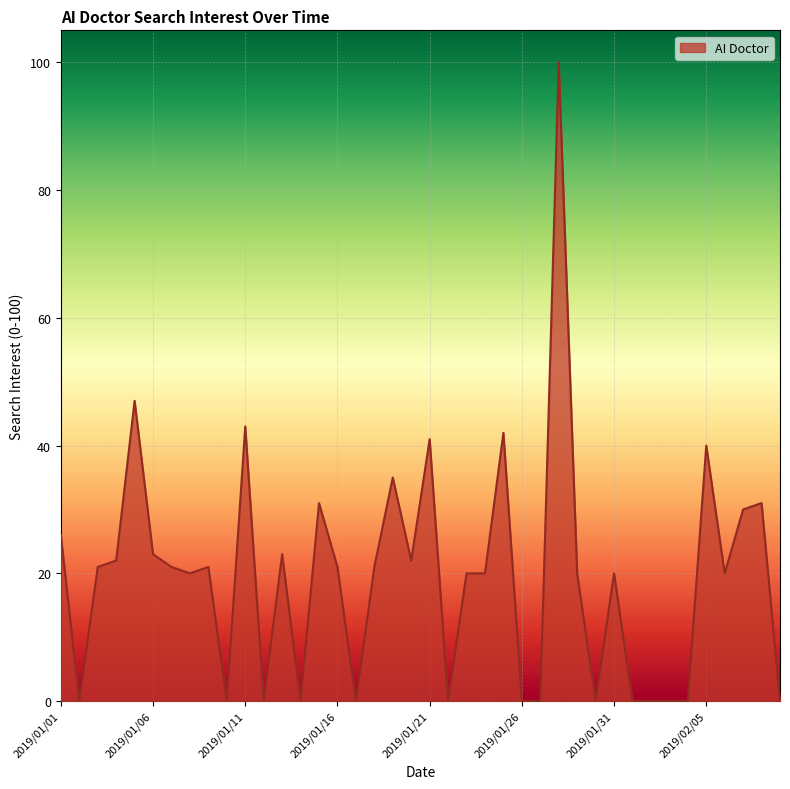

What is the difference between the maximum and minimum values?

100